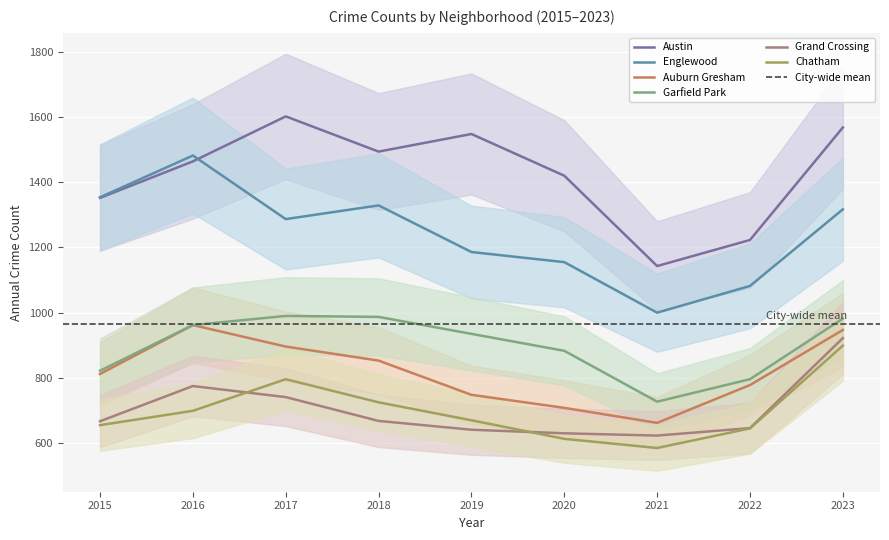

True or false: Grand Crossing has more than 2 interior local peaks.

False